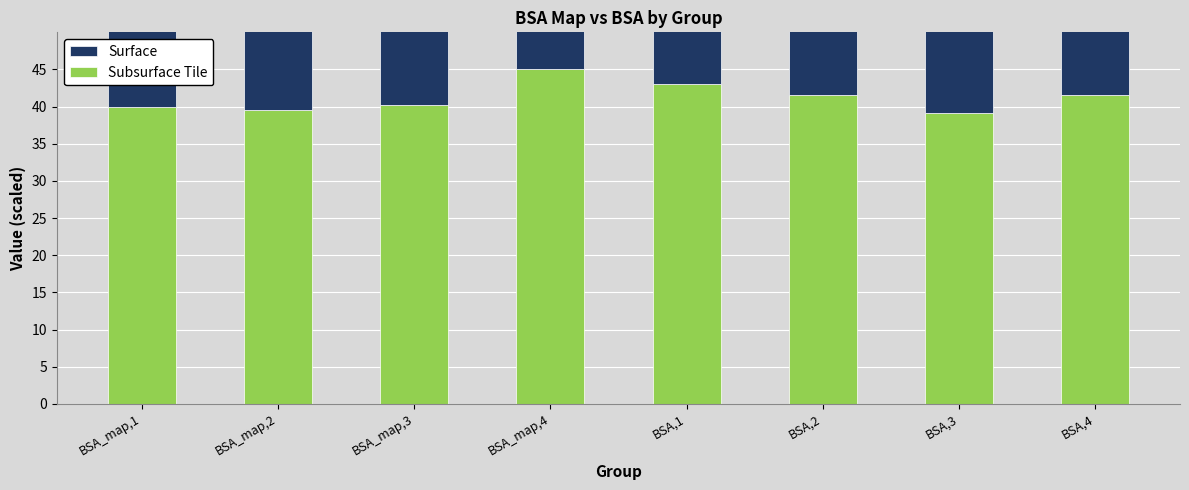

What are all the series names shown in the legend?

Subsurface Tile, Surface